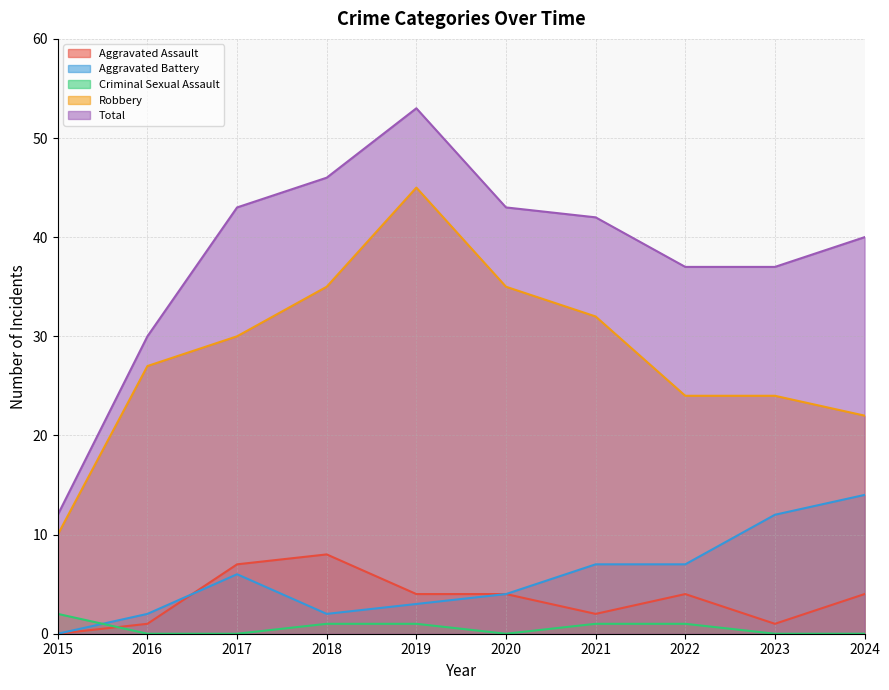

Reading right to left, transcribe all the data shown in this chart.

Aggravated Assault: 2024=4	2023=1	2022=4	2021=2	2020=4	2019=4	2018=8	2017=7	2016=1	2015=0
Aggravated Battery: 2024=14	2023=12	2022=7	2021=7	2020=4	2019=3	2018=2	2017=6	2016=2	2015=0
Criminal Sexual Assault: 2024=0	2023=0	2022=1	2021=1	2020=0	2019=1	2018=1	2017=0	2016=0	2015=2
Robbery: 2024=22	2023=24	2022=24	2021=32	2020=35	2019=45	2018=35	2017=30	2016=27	2015=10
Total: 2024=40	2023=37	2022=37	2021=42	2020=43	2019=53	2018=46	2017=43	2016=30	2015=12